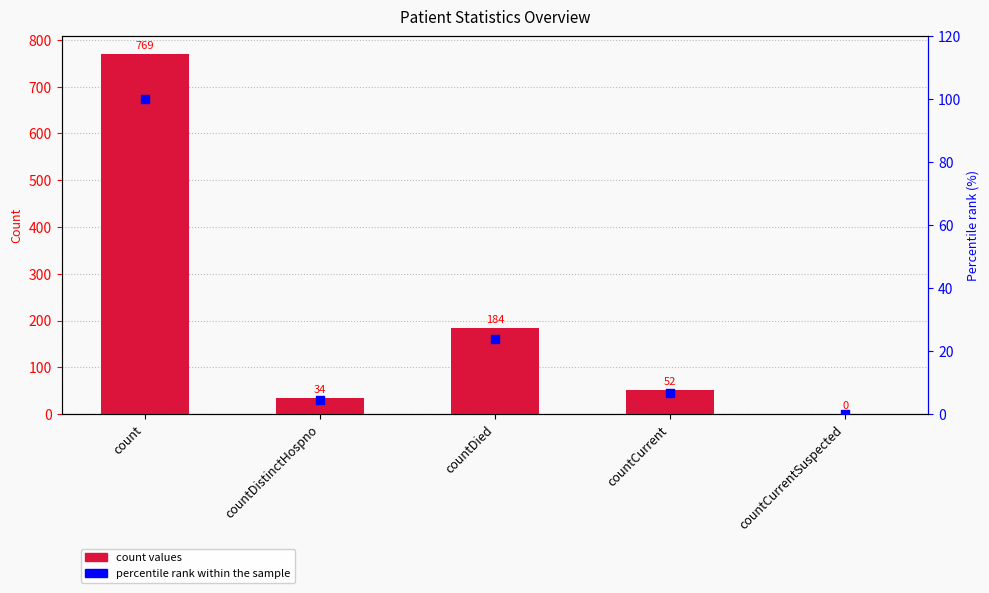

At which category is the sum across all series the highest?

count